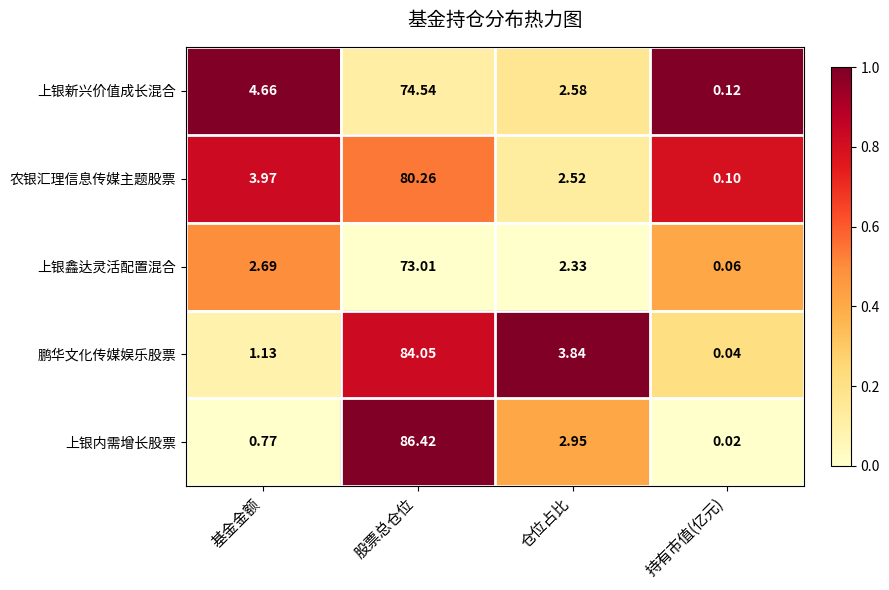

Between 基金金额 and 仓位占比, which series saw the biggest shift?

鹏华文化传媒娱乐股票